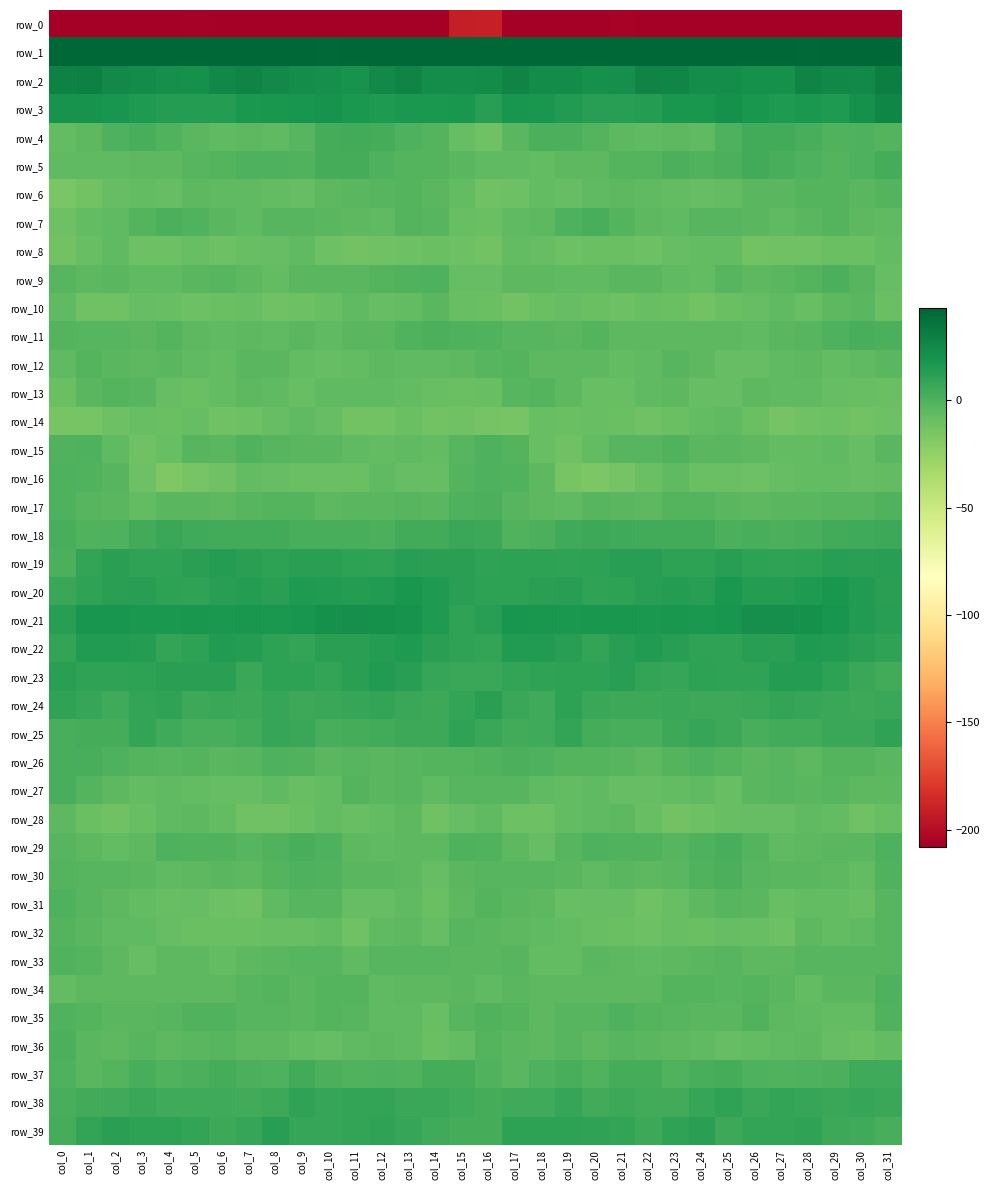

Is the value of row_39 at col_20 greater than the value of row_36 at col_1?

Yes